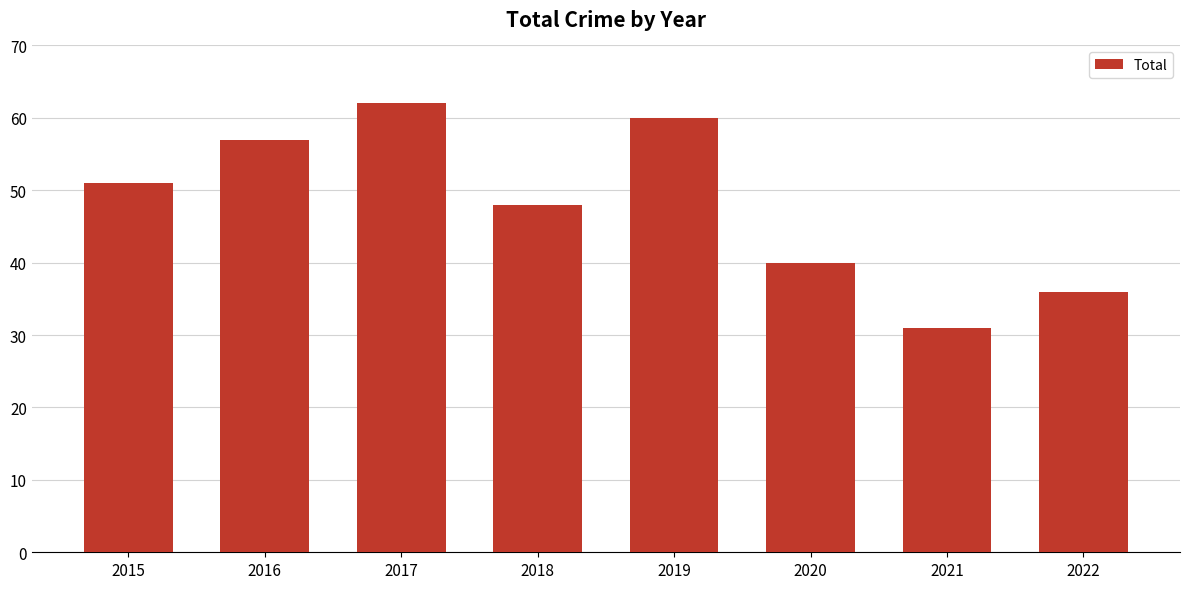

What is the maximum value shown in the chart?

62